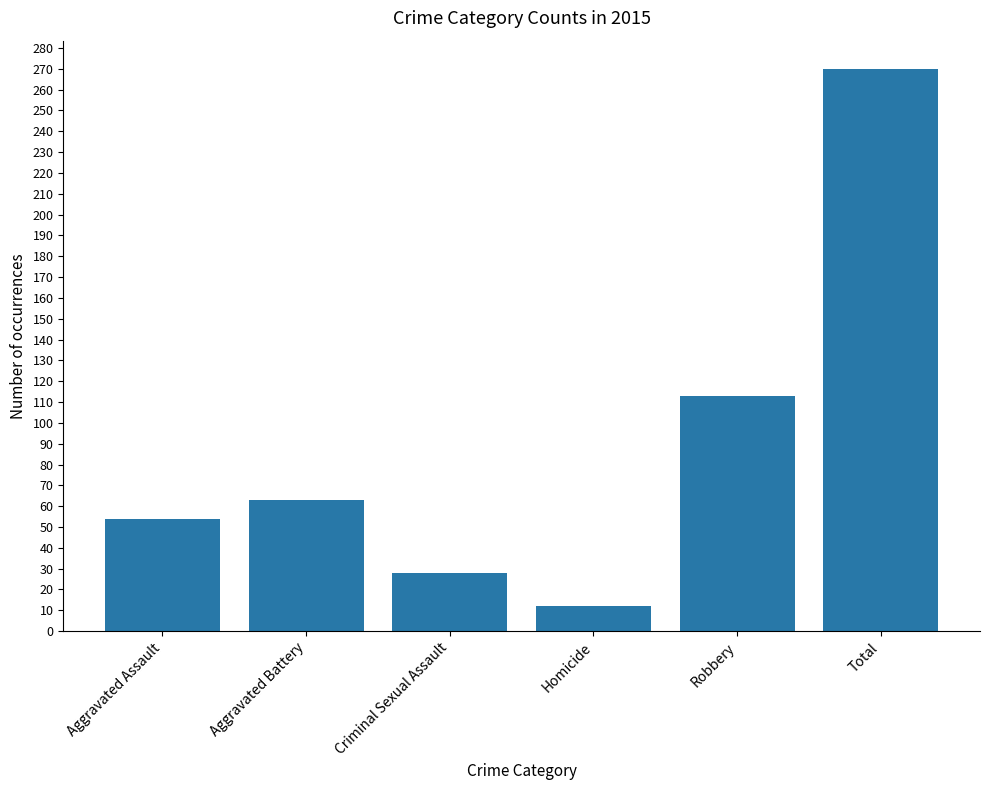

What is the sum of the values at Aggravated Assault and Aggravated Battery?

117